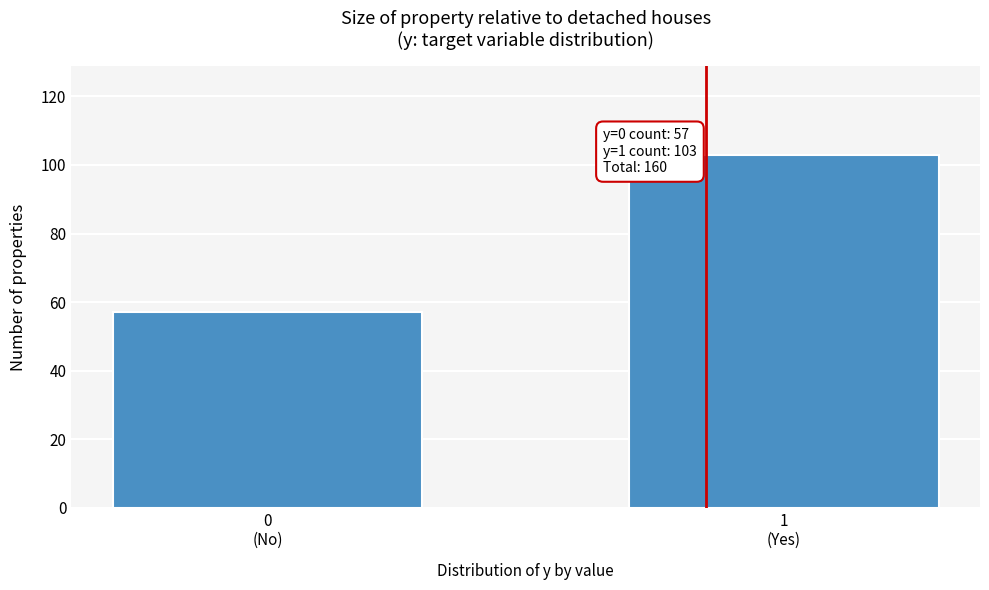

Reading left to right, list all the values displayed in this chart.

57	103